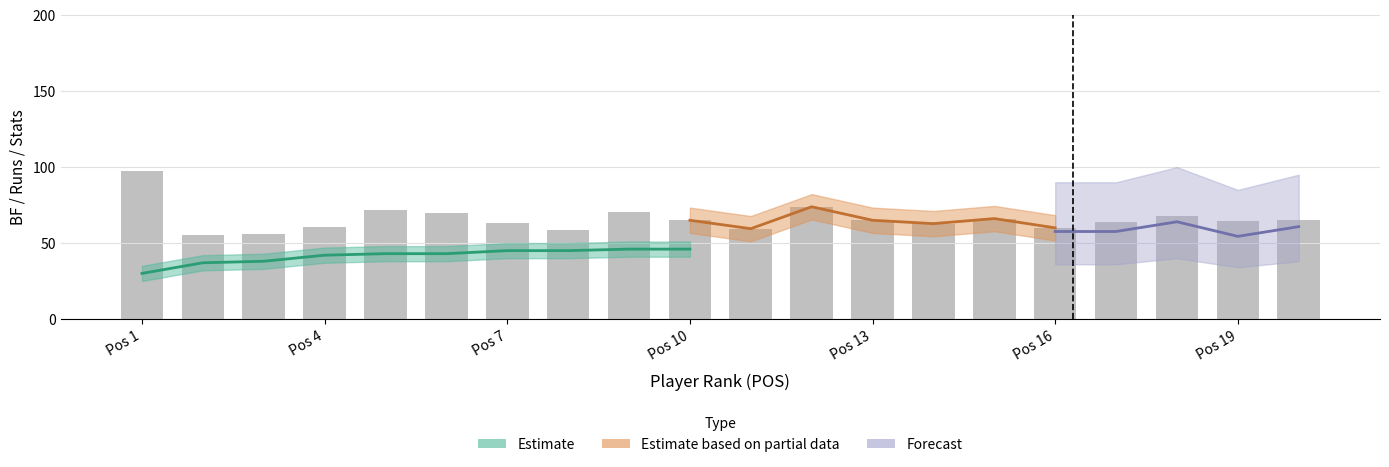

How many groups of bars are there?

20